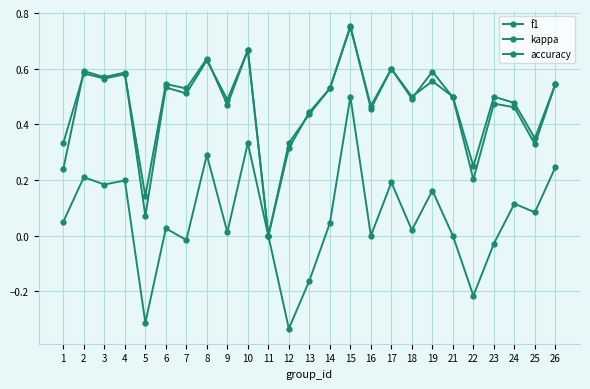

Count the number of data series in this chart.

3